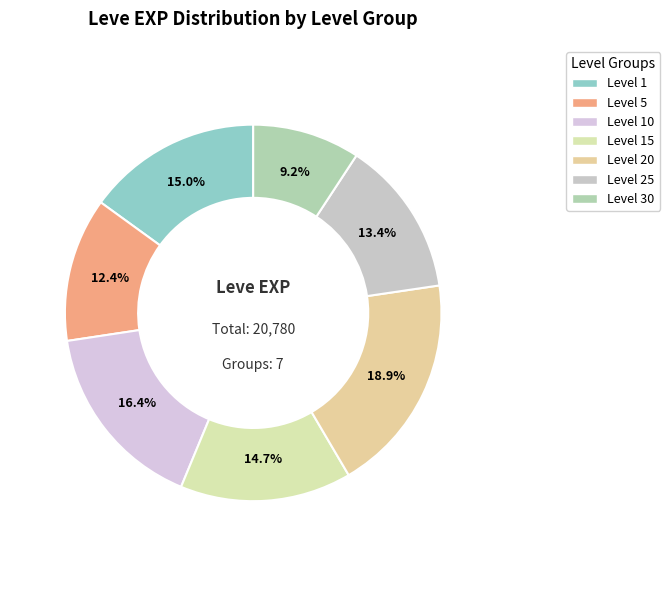

Is there a majority slice in this chart?

No